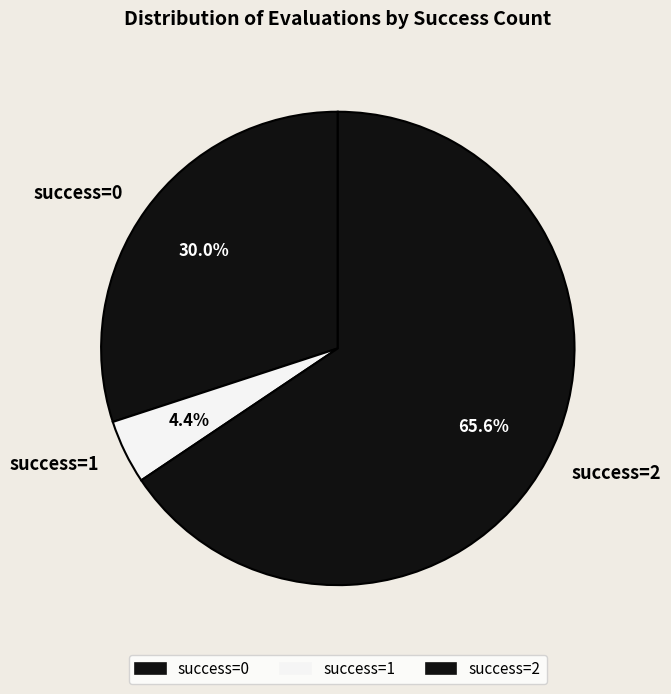

What is the total percentage of success=2 and success=0?

95.6%